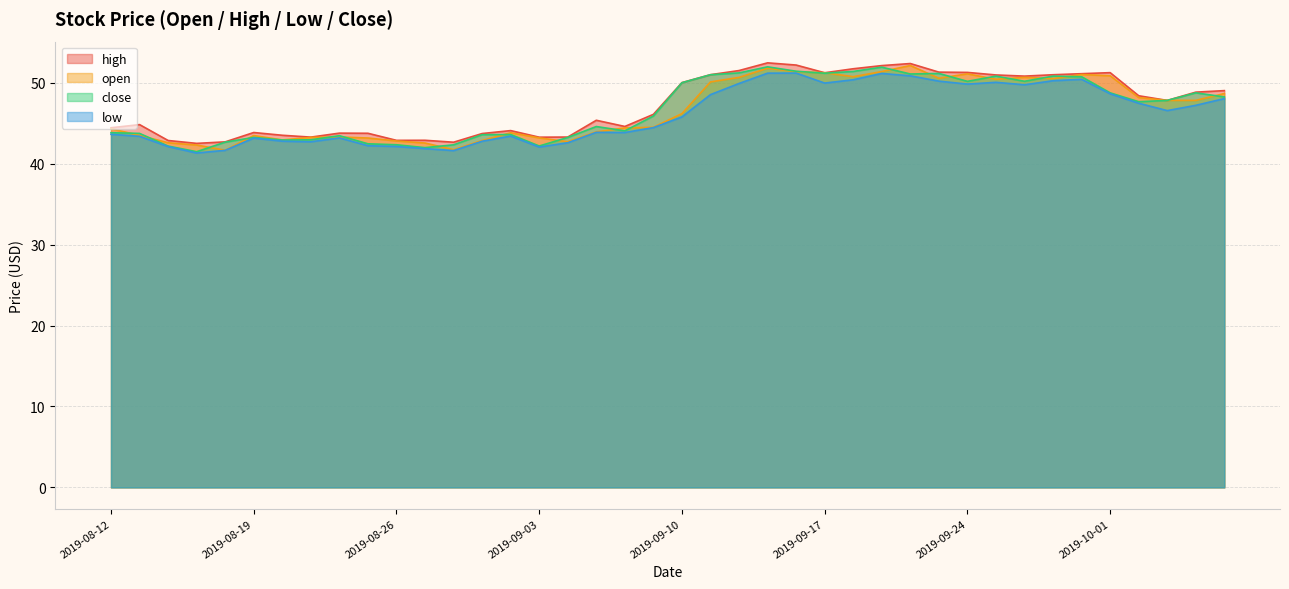

Between 2019-08-16 and 2019-08-23, which series saw the biggest shift?

open